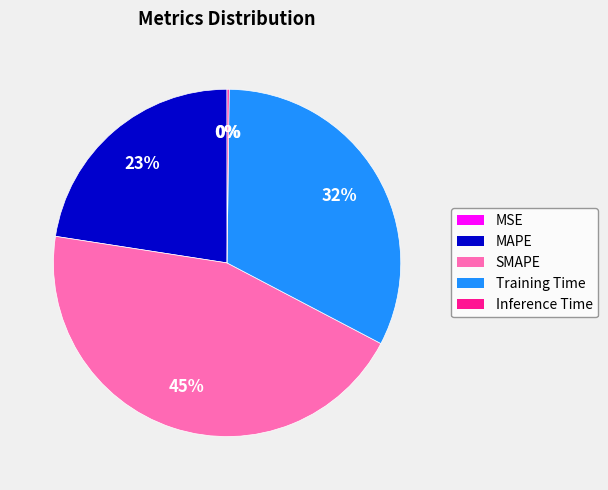

Is it true that MAPE is 23% of the pie?

True